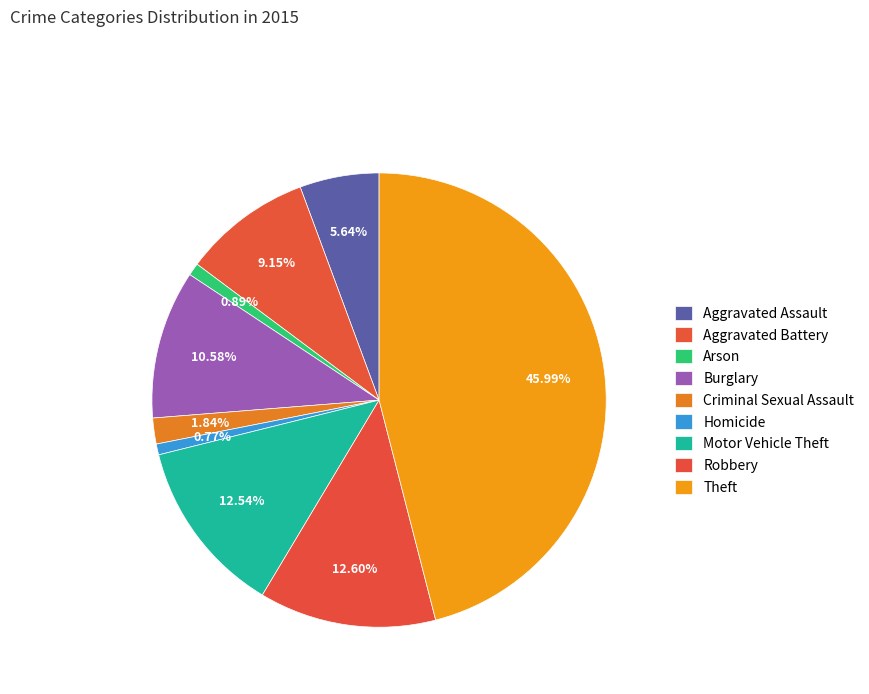

Which category has the smallest portion of the pie?

Homicide